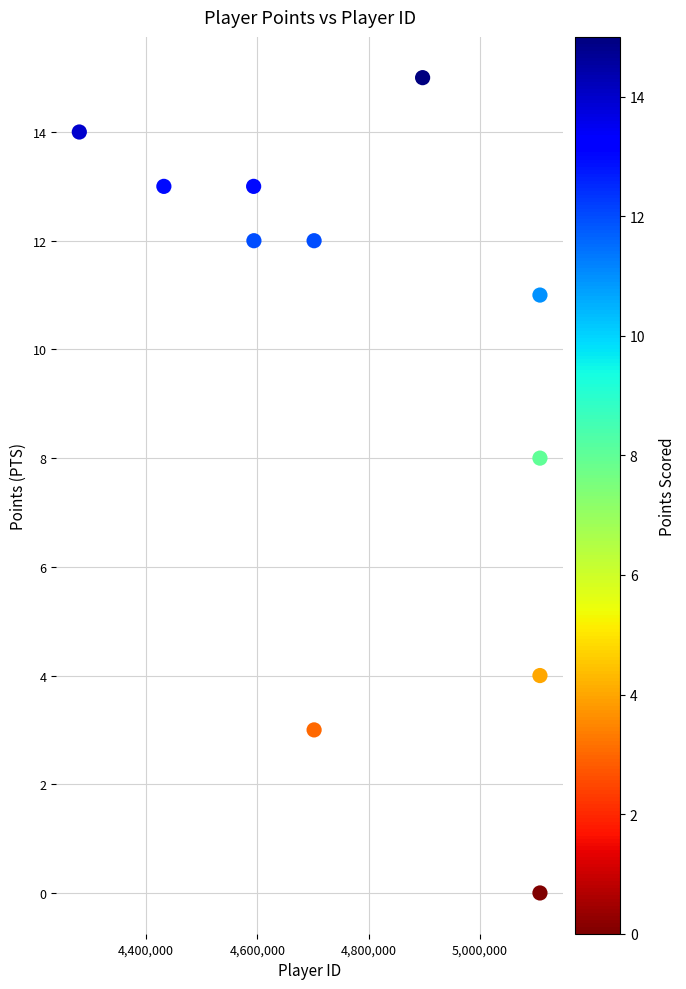

What Y value in the scatter plot is closest to 7?

8